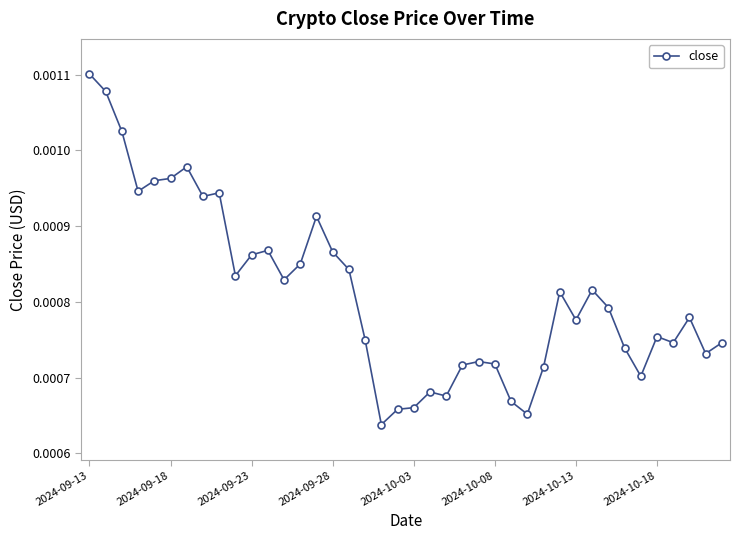

Count the values in the range 0 to 1.

40